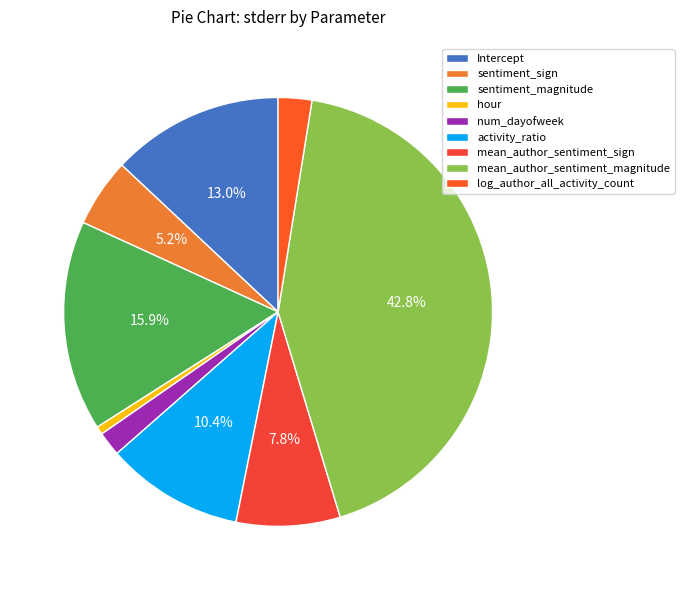

Which has a higher value, log_author_all_activity_count or sentiment_magnitude?

sentiment_magnitude